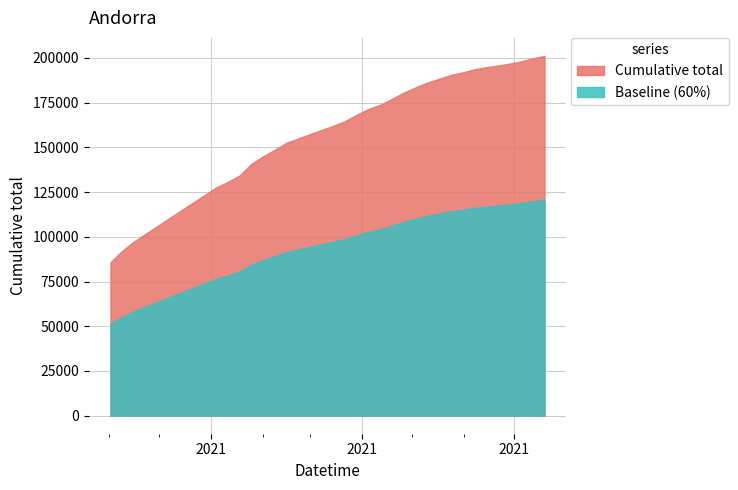

At which category does the chart reach its peak across all series?

2021-07-19